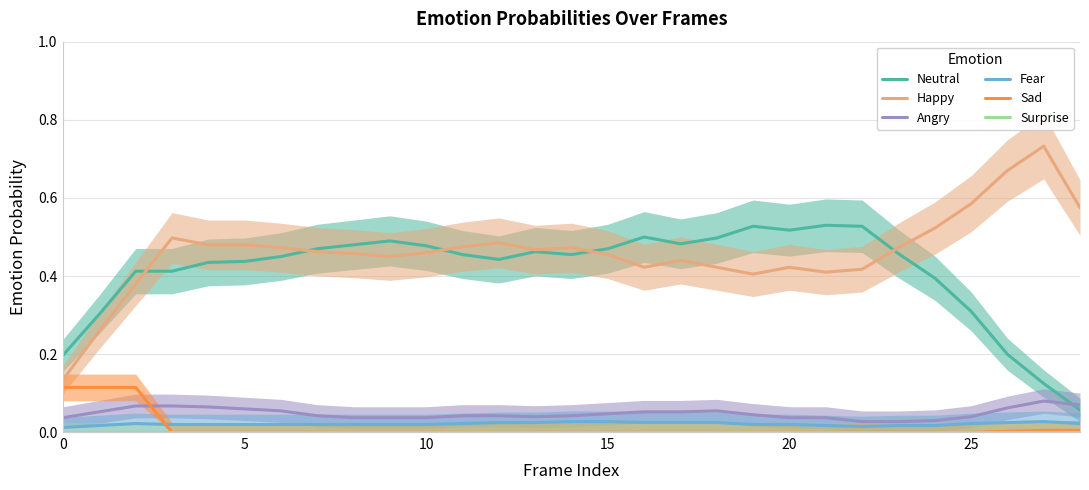

True or false: Happy and Angry intersect in this chart.

False